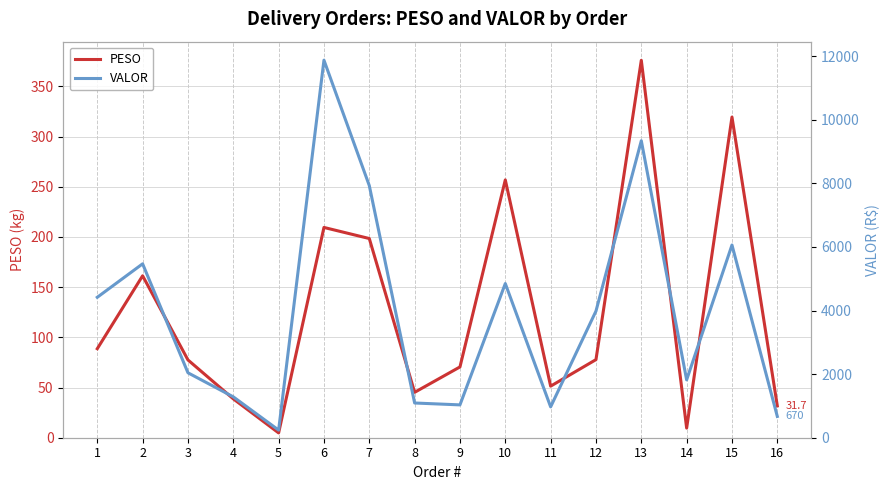

At 10, list the series in order from largest to smallest.

VALOR, PESO